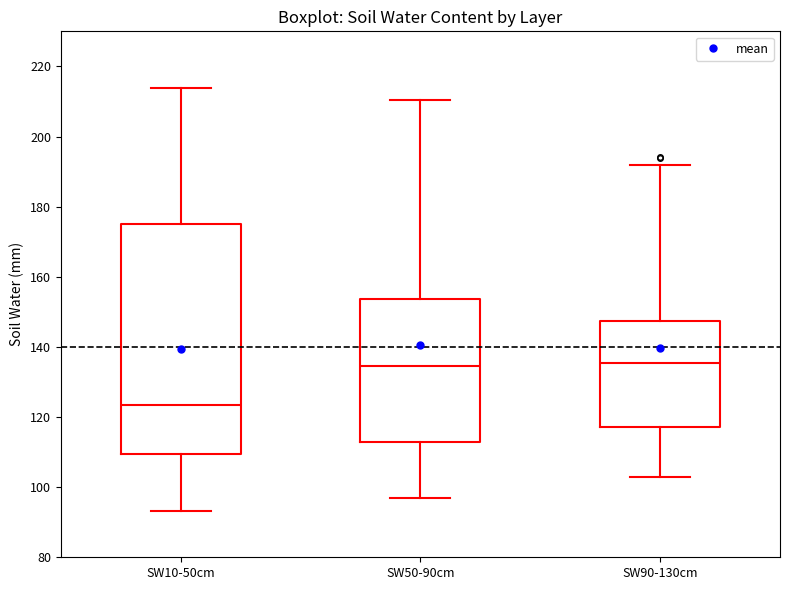

Which box is the tallest, from its lower edge to its upper edge?

SW10-50cm